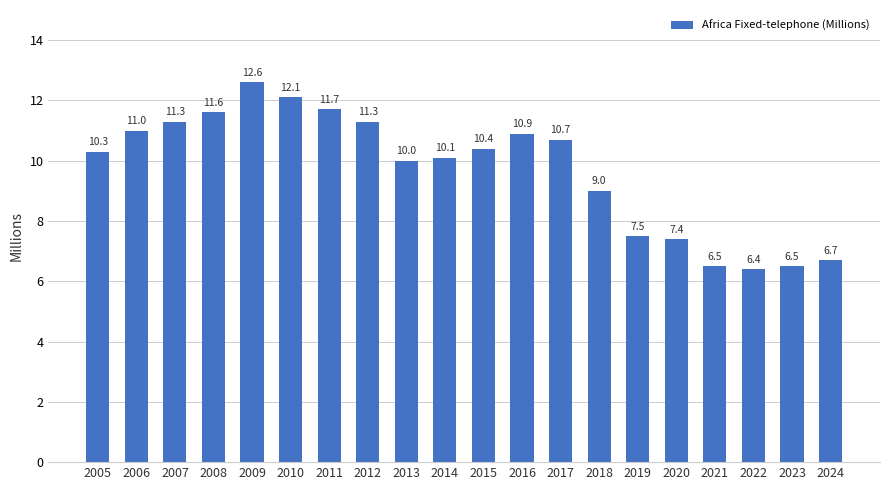

What is the smallest value displayed?

6.4